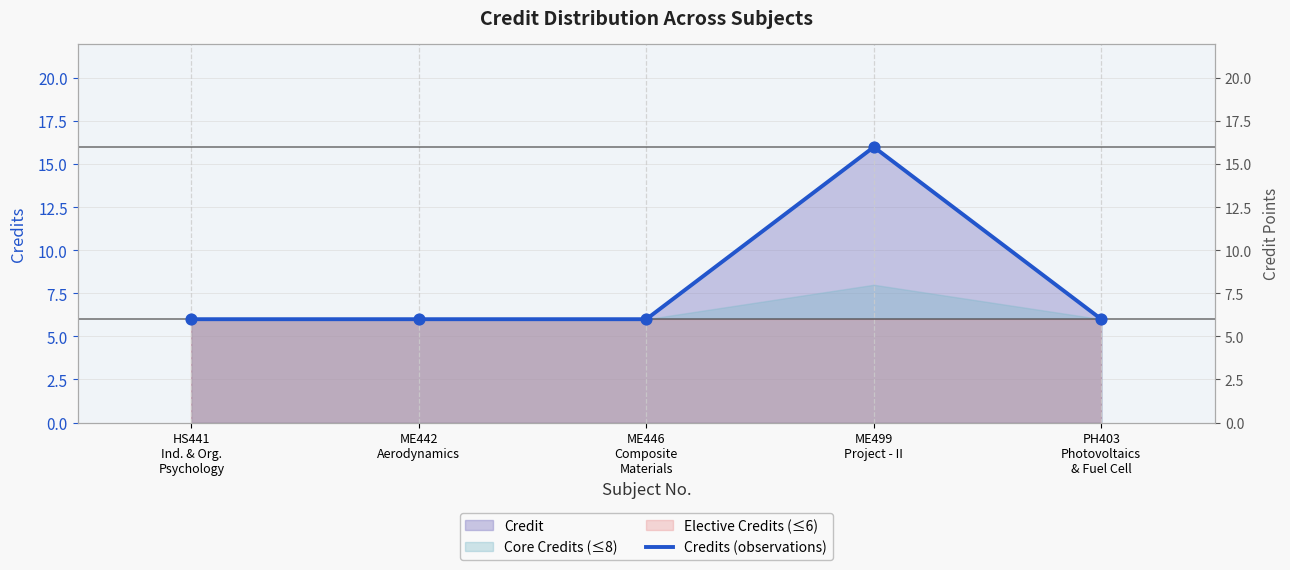

What is the ratio of the value at PH403
Photovoltaics
& Fuel Cell to the value at ME499
Project - II?

0.4